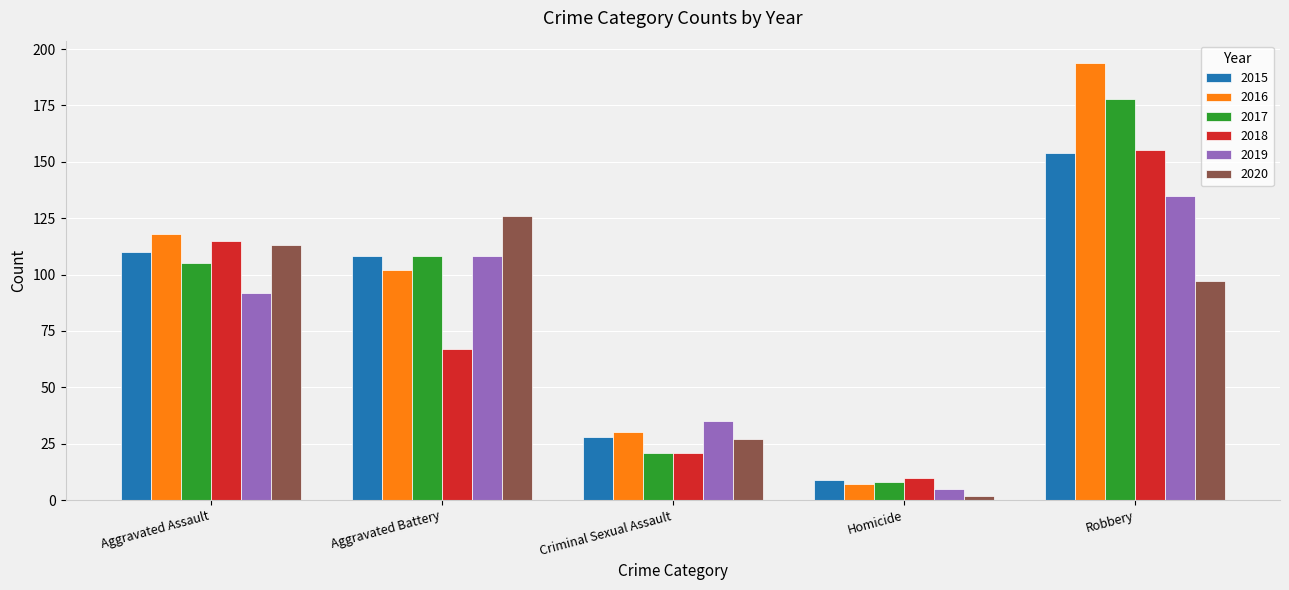

Which series has the largest range (max minus min)?

2016